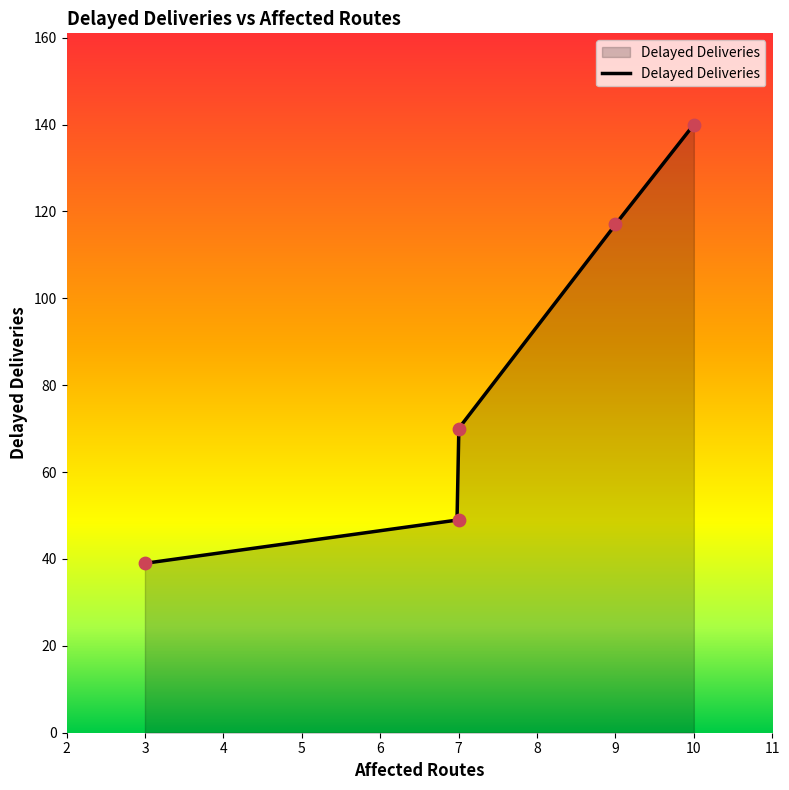

Between 3 and 10, which is larger?

10